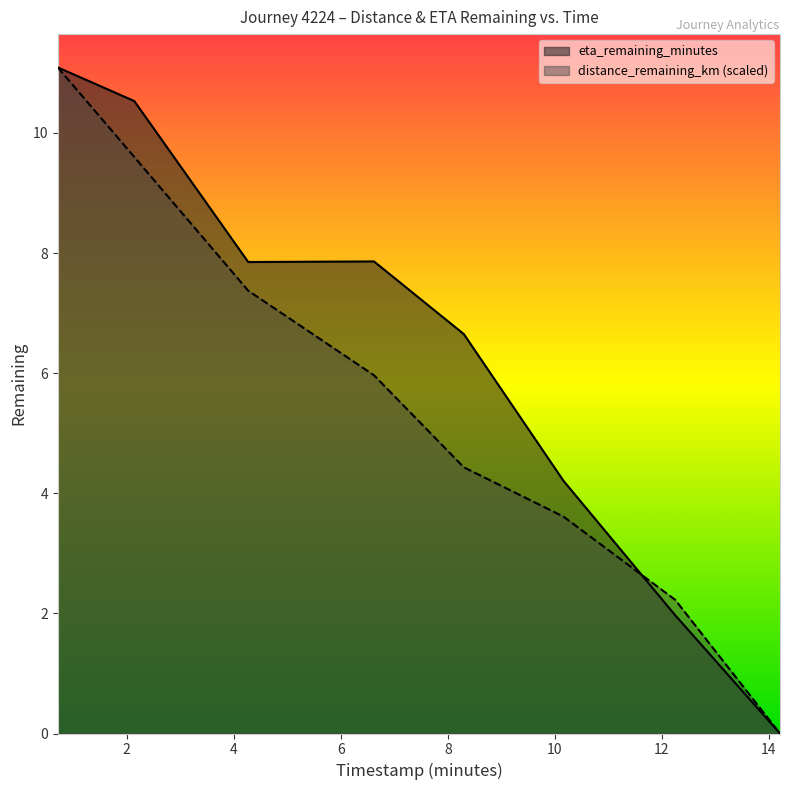

What position from the right is 0.71?

8